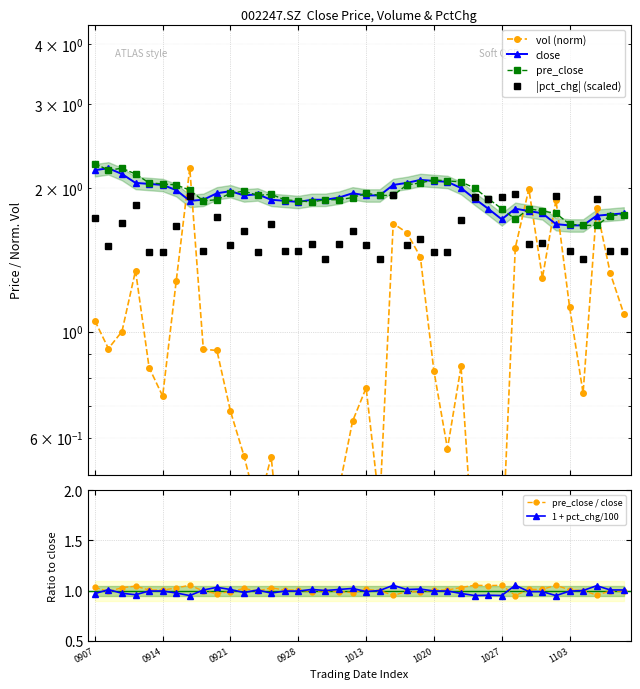

Reading left to right, transcribe all the data shown in this chart.

vol (norm): 1.1	0.9	1.0	1.3	0.8	0.7	1.3	2.2	0.9	0.9	0.7	0.5	0.4	0.5	0.3	0.3	0.4	0.3	0.5	0.6	0.8	0.4	1.7	1.6	1.4	0.8	0.6	0.8	0.3	0.3	0.3	1.5	2.0	1.3	1.9	1.1	0.7	1.8	1.3	1.1
close: 2.2	2.2	2.1	2.0	2.0	2.0	2.0	1.9	1.9	1.9	2.0	1.9	1.9	1.9	1.9	1.9	1.9	1.9	1.9	1.9	1.9	1.9	2.0	2.0	2.1	2.1	2.1	2.0	1.9	1.8	1.7	1.8	1.8	1.8	1.7	1.7	1.7	1.8	1.8	1.8
pre_close: 2.2	2.2	2.2	2.1	2.0	2.0	2.0	2.0	1.9	1.9	1.9	2.0	1.9	1.9	1.9	1.9	1.9	1.9	1.9	1.9	1.9	1.9	1.9	2.0	2.0	2.1	2.1	2.1	2.0	1.9	1.8	1.7	1.8	1.8	1.8	1.7	1.7	1.7	1.8	1.8
|pct_chg| (scaled): 1.7	1.5	1.7	1.8	1.5	1.5	1.7	1.9	1.5	1.7	1.5	1.6	1.5	1.7	1.5	1.5	1.5	1.4	1.5	1.6	1.5	1.4	1.9	1.5	1.6	1.5	1.5	1.7	1.9	1.9	1.9	1.9	1.5	1.5	1.9	1.5	1.4	1.9	1.5	1.5
pre_close / close: 1.0	1.0	1.0	1.0	1.0	1.0	1.0	1.1	1.0	1.0	1.0	1.0	1.0	1.0	1.0	1.0	1.0	1.0	1.0	1.0	1.0	1.0	1.0	1.0	1.0	1.0	1.0	1.0	1.1	1.0	1.1	1.0	1.0	1.0	1.1	1.0	1.0	1.0	1.0	1.0
1 + pct_chg/100: 1.0	1.0	1.0	1.0	1.0	1.0	1.0	0.9	1.0	1.0	1.0	1.0	1.0	1.0	1.0	1.0	1.0	1.0	1.0	1.0	1.0	1.0	1.1	1.0	1.0	1.0	1.0	1.0	0.9	1.0	1.0	1.1	1.0	1.0	0.9	1.0	1.0	1.0	1.0	1.0